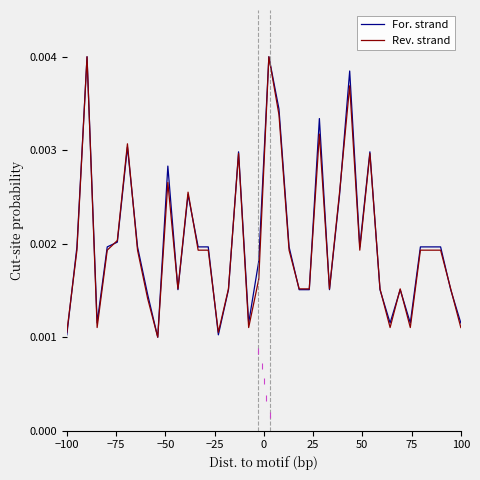

How many interior local valleys does the For. strand series have?

9